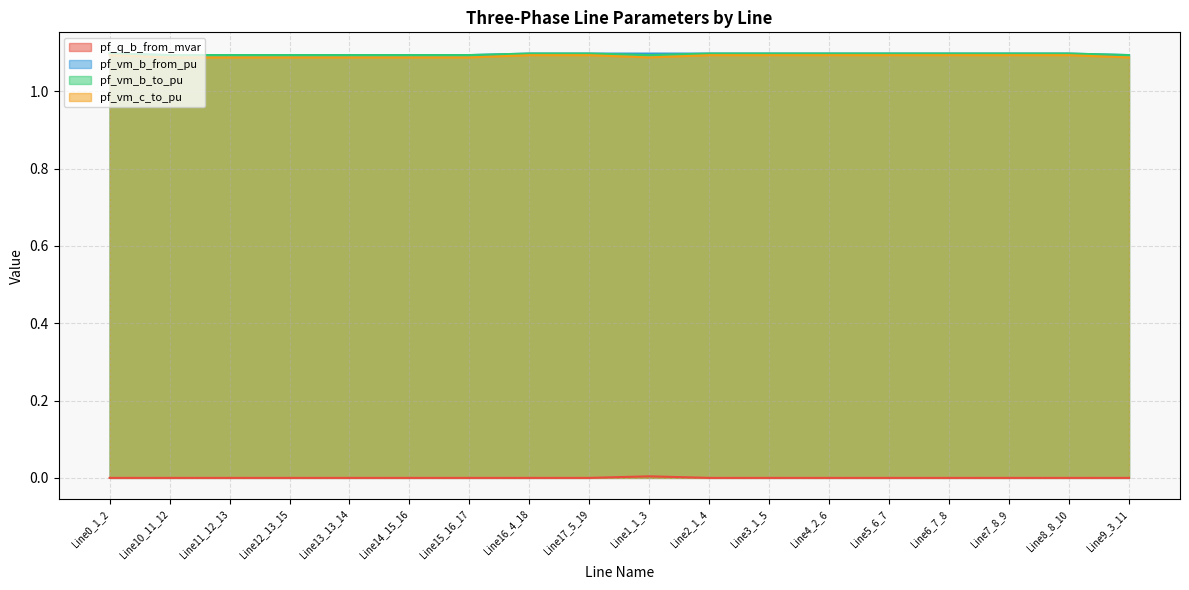

At how many categories does at least one series exceed 0?

18